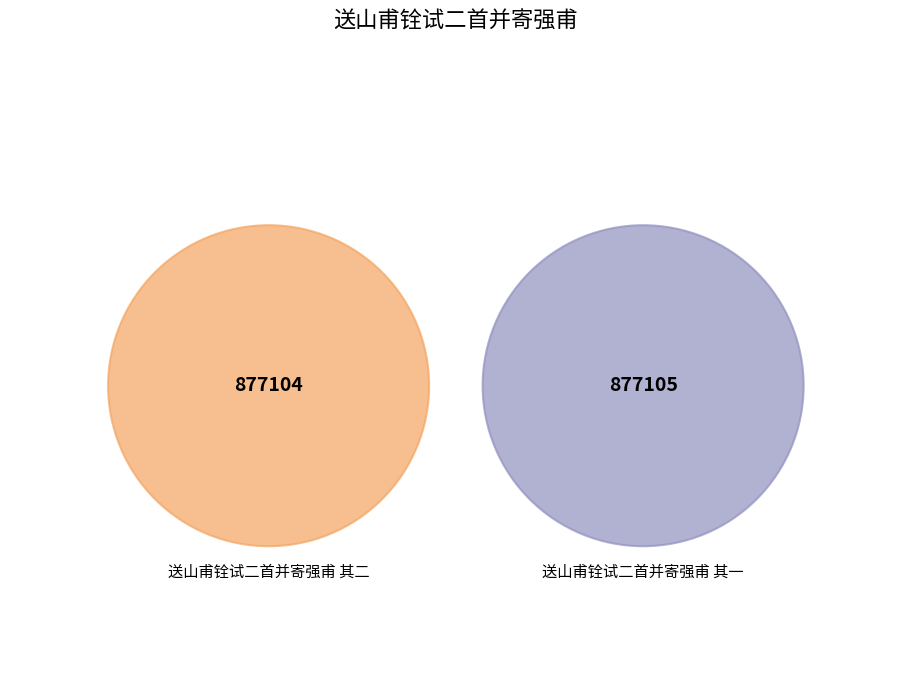

The 送山甫铨试二首并寄强甫 其二 slice represents 62% of the pie. True or false?

False